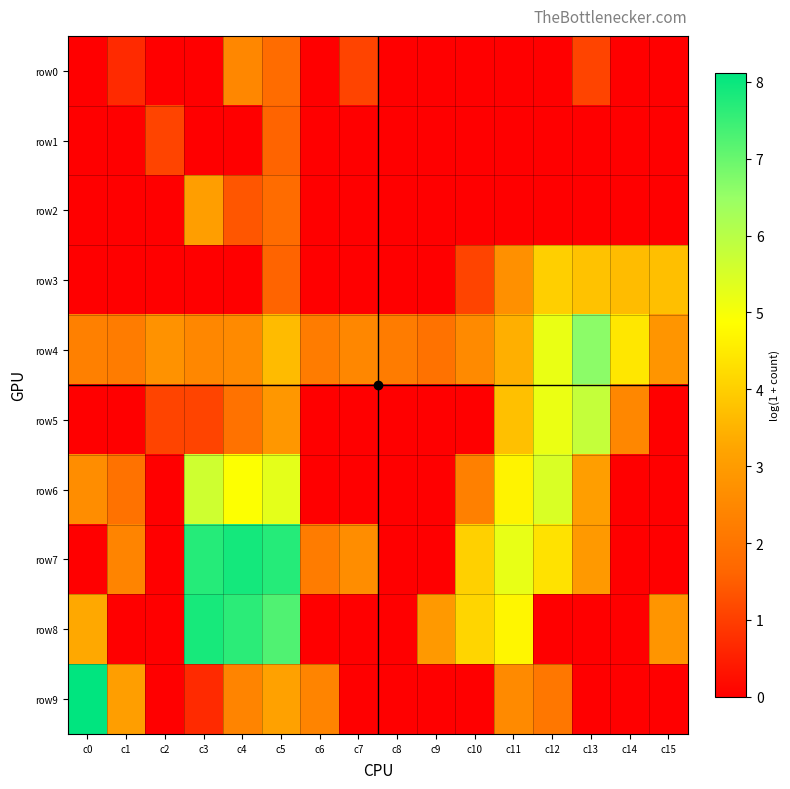

Reading left to right, transcribe all the data shown in this chart.

row0: c0=0.0	c1=0.7	c2=0.0	c3=0.0	c4=2.5	c5=1.8	c6=0.0	c7=1.1	c8=0.0	c9=0.0	c10=0.0	c11=0.0	c12=0.0	c13=1.1	c14=0.0	c15=0.0
row1: c0=0.0	c1=0.0	c2=1.1	c3=0.0	c4=0.0	c5=1.6	c6=0.0	c7=0.0	c8=0.0	c9=0.0	c10=0.0	c11=0.0	c12=0.0	c13=0.0	c14=0.0	c15=0.0
row2: c0=0.0	c1=0.0	c2=0.0	c3=3.0	c4=1.4	c5=1.8	c6=0.0	c7=0.0	c8=0.0	c9=0.0	c10=0.0	c11=0.0	c12=0.0	c13=0.0	c14=0.0	c15=0.0
row3: c0=0.0	c1=0.0	c2=0.0	c3=0.0	c4=0.0	c5=1.6	c6=0.0	c7=0.0	c8=0.0	c9=0.0	c10=1.1	c11=2.7	c12=4.0	c13=3.8	c14=3.7	c15=3.7
row4: c0=2.3	c1=2.2	c2=2.8	c3=2.5	c4=2.6	c5=3.6	c6=2.2	c7=2.5	c8=2.2	c9=1.9	c10=2.6	c11=3.4	c12=5.2	c13=6.6	c14=4.4	c15=2.8
row5: c0=0.0	c1=0.0	c2=1.1	c3=1.1	c4=1.9	c5=2.9	c6=0.0	c7=0.0	c8=0.0	c9=0.0	c10=0.0	c11=3.7	c12=5.2	c13=5.8	c14=2.5	c15=0.0
row6: c0=2.6	c1=1.9	c2=0.0	c3=5.6	c4=4.9	c5=5.3	c6=0.0	c7=0.0	c8=0.0	c9=0.0	c10=2.3	c11=4.7	c12=5.5	c13=3.0	c14=0.0	c15=0.0
row7: c0=0.0	c1=2.4	c2=0.0	c3=7.7	c4=7.9	c5=7.7	c6=2.2	c7=2.6	c8=0.0	c9=0.0	c10=4.0	c11=5.2	c12=4.4	c13=2.9	c14=0.0	c15=0.0
row8: c0=3.3	c1=0.0	c2=0.0	c3=7.9	c4=7.7	c5=7.2	c6=0.0	c7=0.0	c8=0.0	c9=2.9	c10=4.1	c11=4.7	c12=0.0	c13=0.0	c14=0.0	c15=2.8
row9: c0=8.1	c1=3.0	c2=0.0	c3=0.7	c4=2.4	c5=3.1	c6=2.4	c7=0.0	c8=0.0	c9=0.0	c10=0.0	c11=2.6	c12=2.1	c13=0.0	c14=0.0	c15=0.0